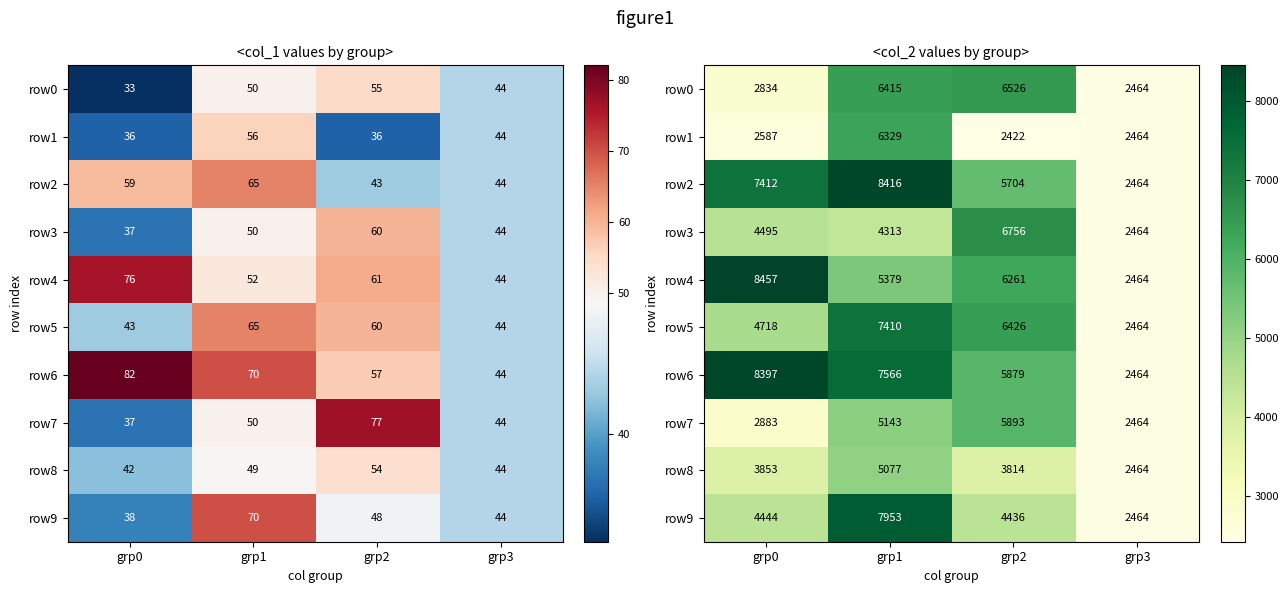

What is the minimum value shown in the chart?

2422